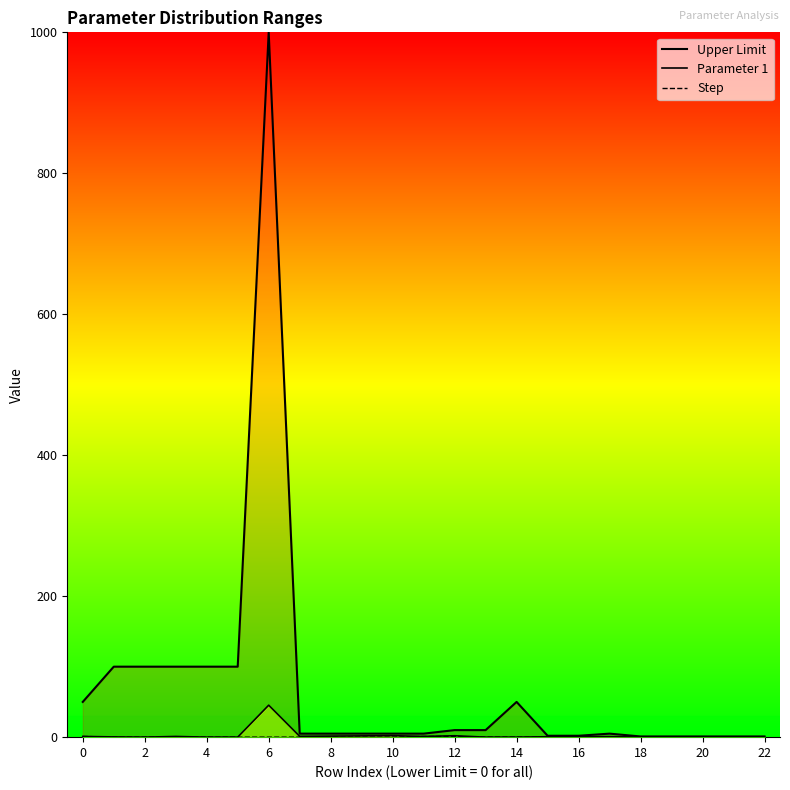

What is the sum of all Upper Limit values?

1659.0